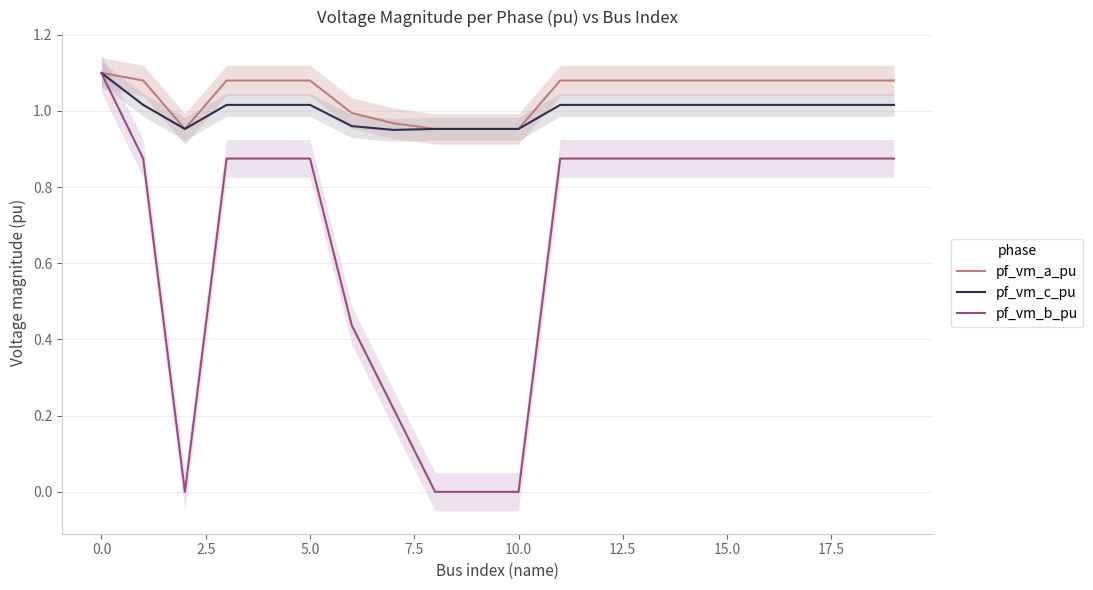

True or false: pf_vm_b_pu and pf_vm_a_pu cross at least once.

False